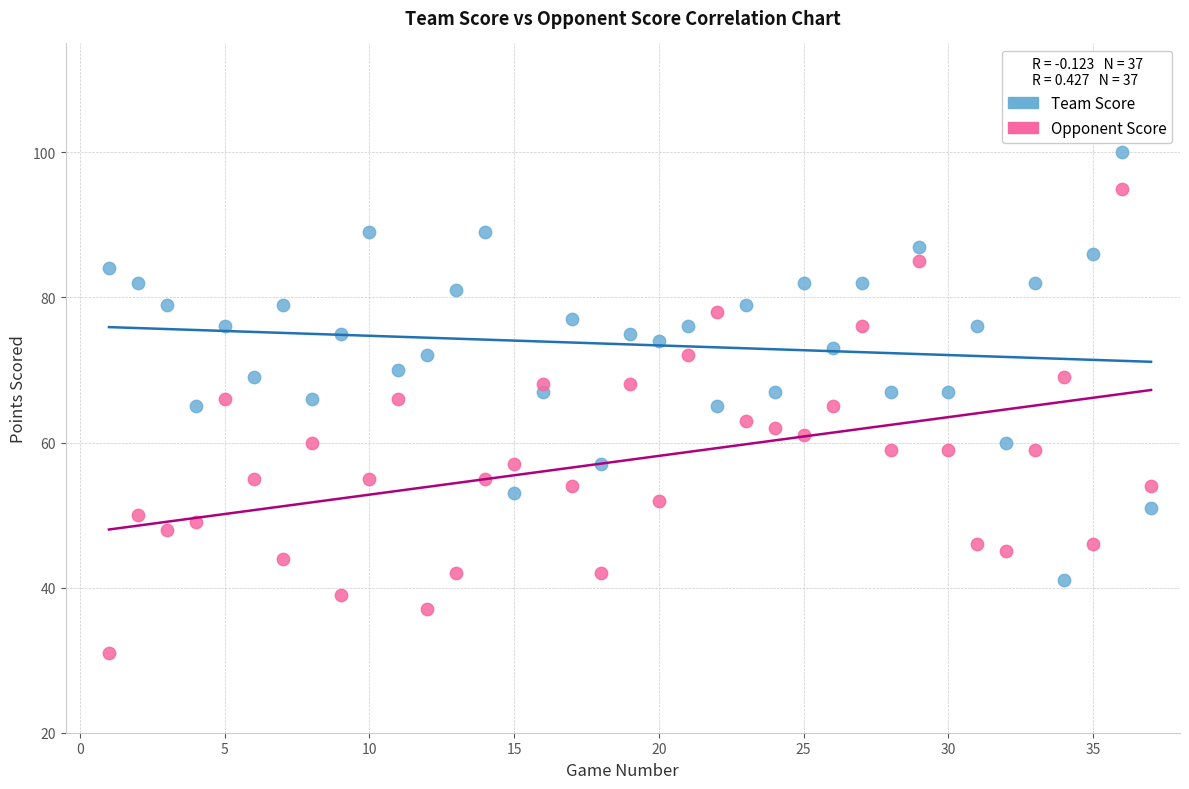

What are all the series names shown in the legend?

Team Score, Opponent Score